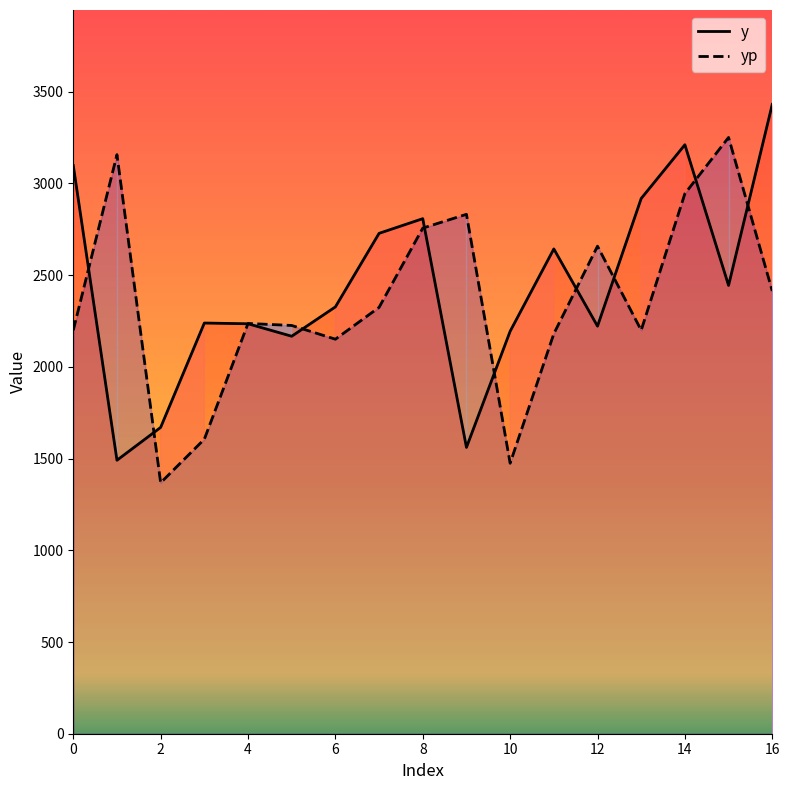

What is the difference between the maximum and minimum values in the yp series?

1882.7